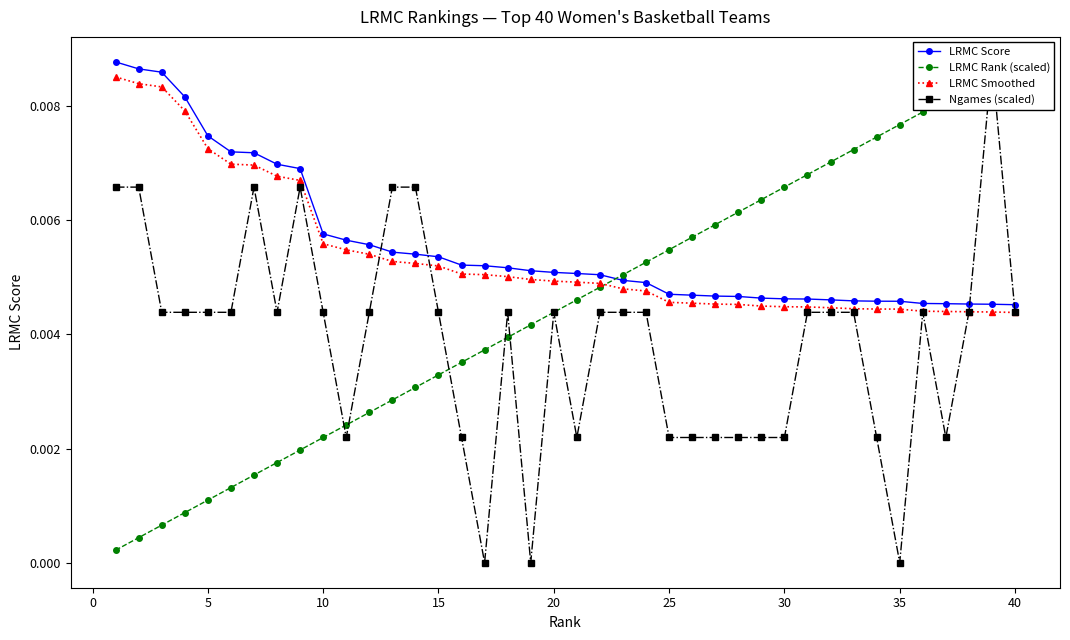

True or false: LRMC Smoothed has a value of 0.0 at 25.

True